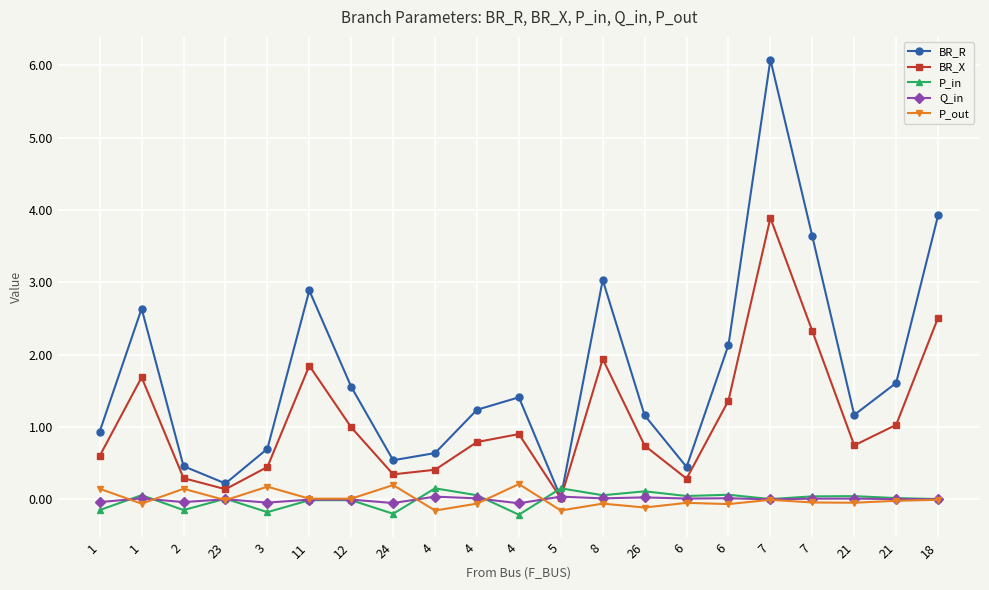

What is the minimum value shown in the chart?

-0.2